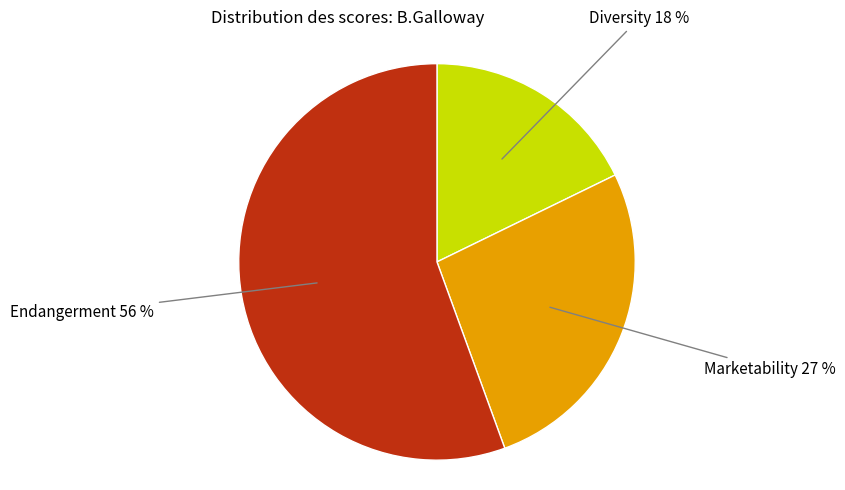

Which has a higher value, Marketability or Diversity?

Marketability